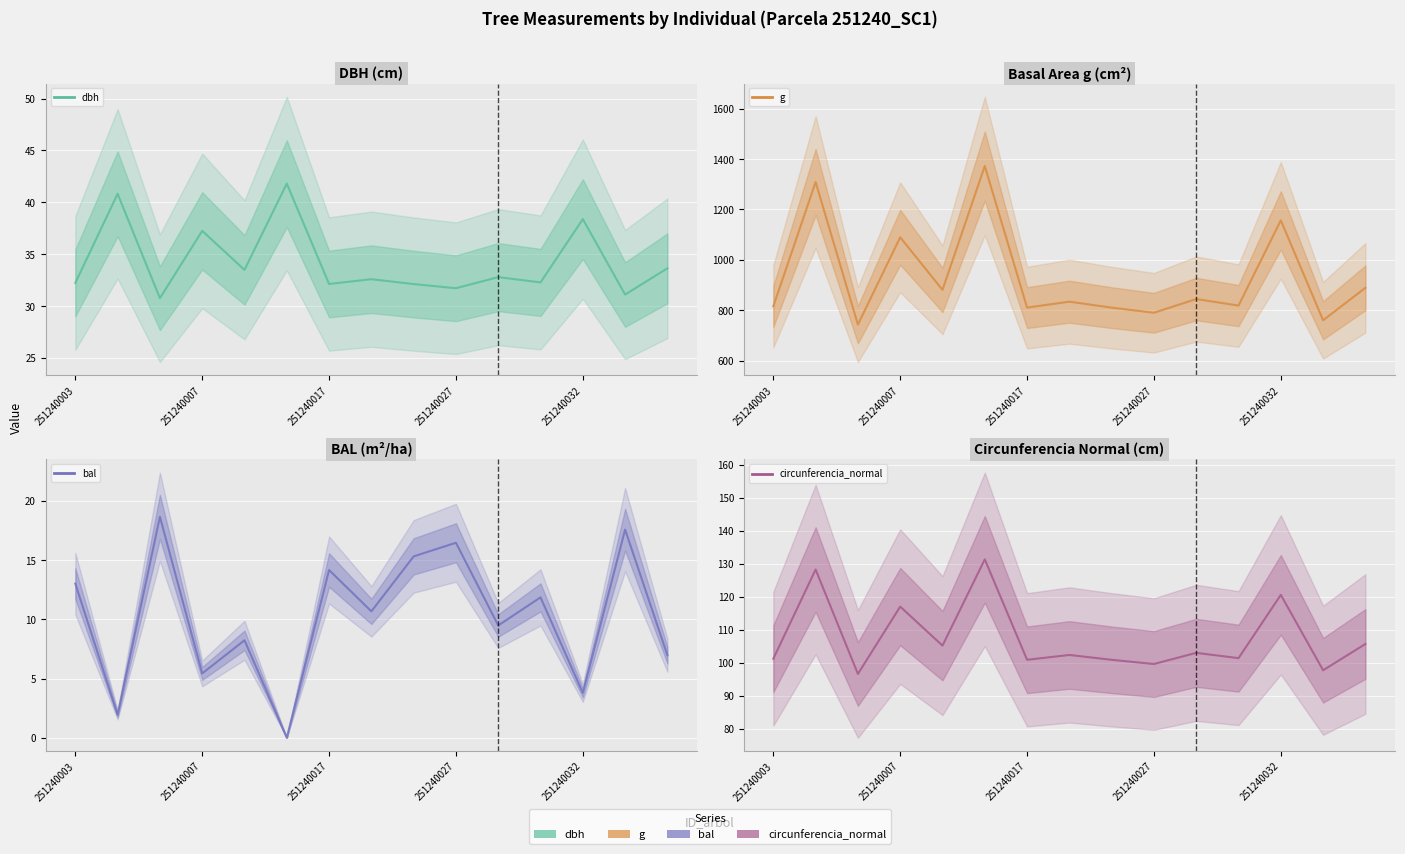

True or false: dbh and g intersect in this chart.

False